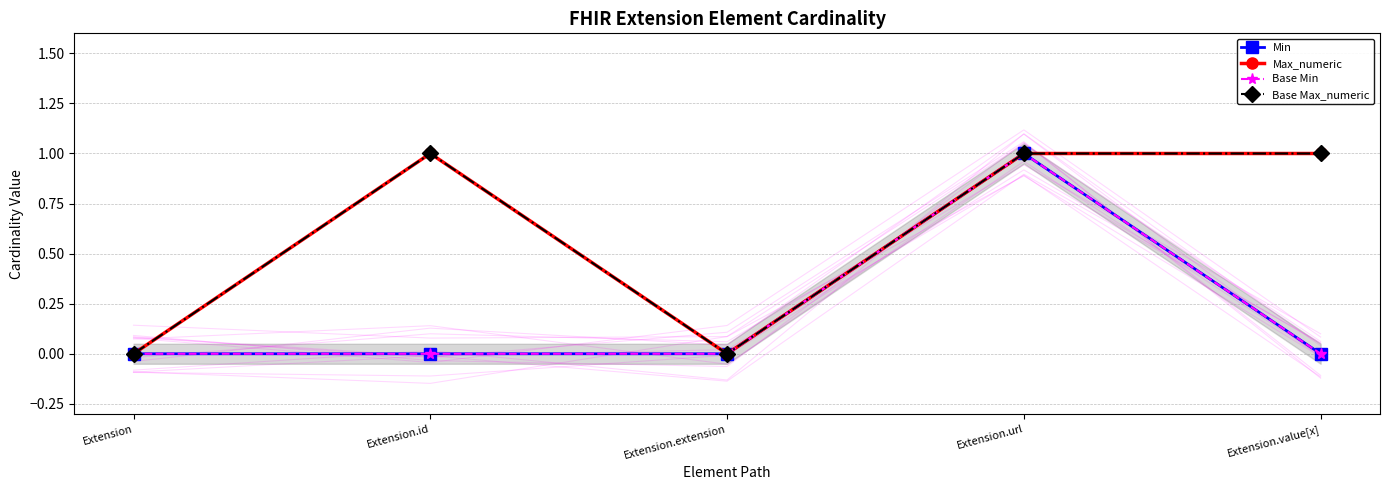

List the series in order of their peak value, highest first.

Min, Max_numeric, Base Min, Base Max_numeric